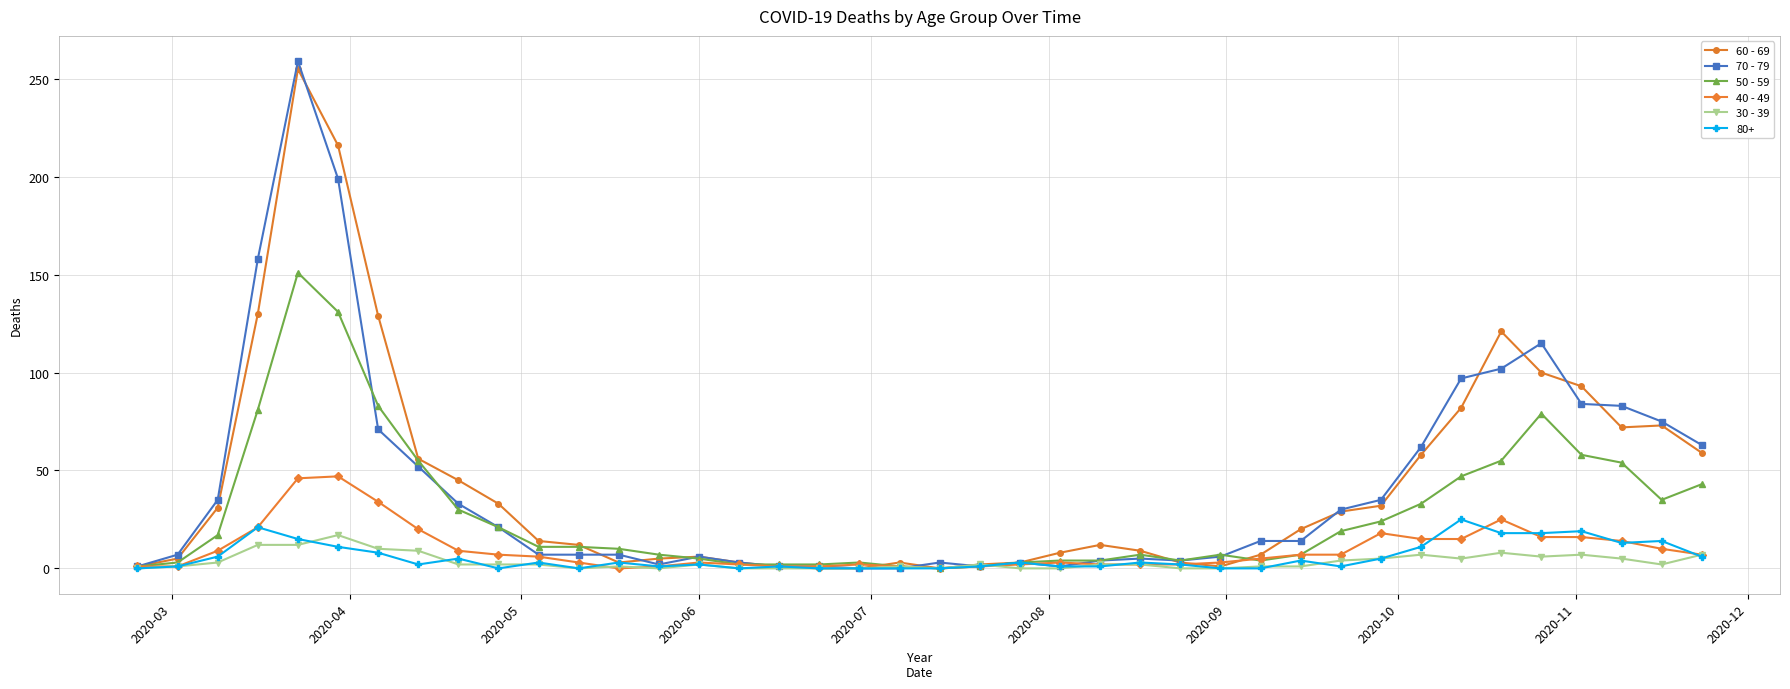

Rank the series by their maximum value, from lowest to highest.

30 - 39, 80+, 40 - 49, 50 - 59, 60 - 69, 70 - 79